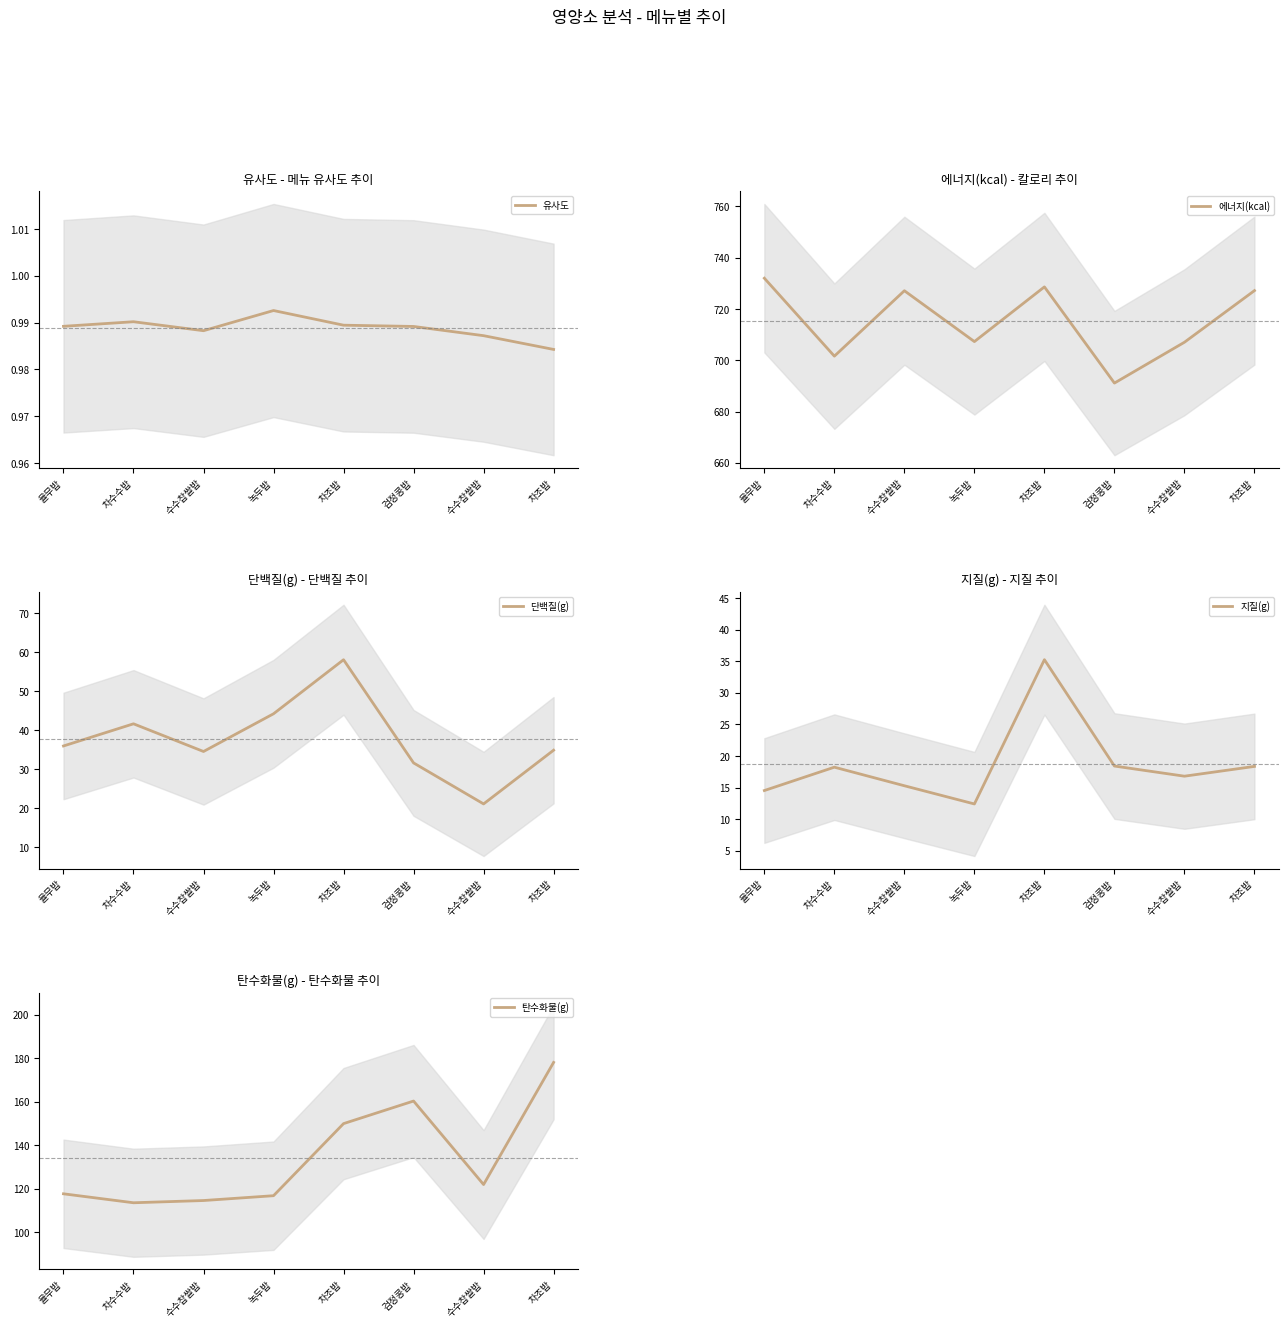

What are all the series names shown in the legend?

유사도, 에너지(kcal), 단백질(g), 지질(g), 탄수화물(g)